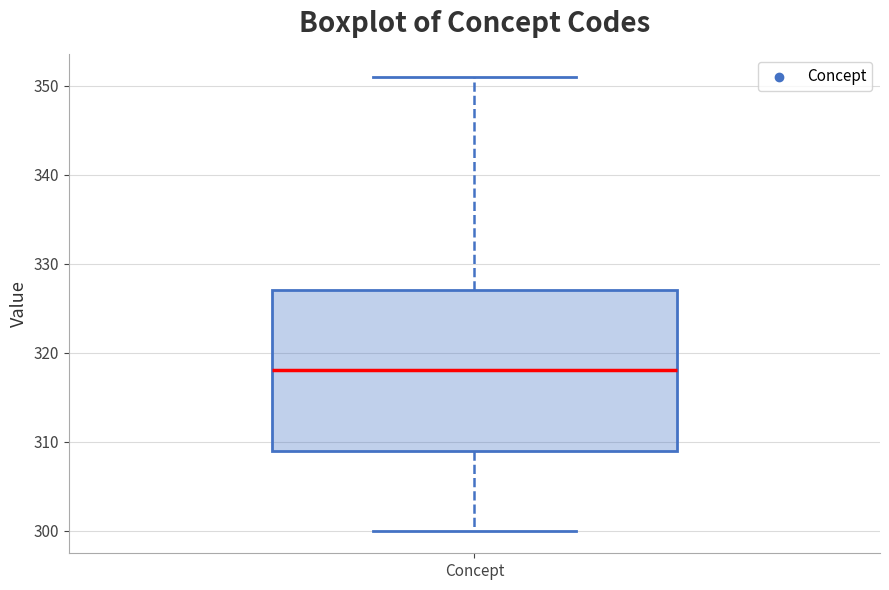

Transcribe this box plot: give where the median line is, the range the box spans, and where the two whiskers end, as read against the y-axis. The values are not printed on the chart, so give them approximately, as read against the axis.

median 318, box 309 to 327, whiskers 300 to 351